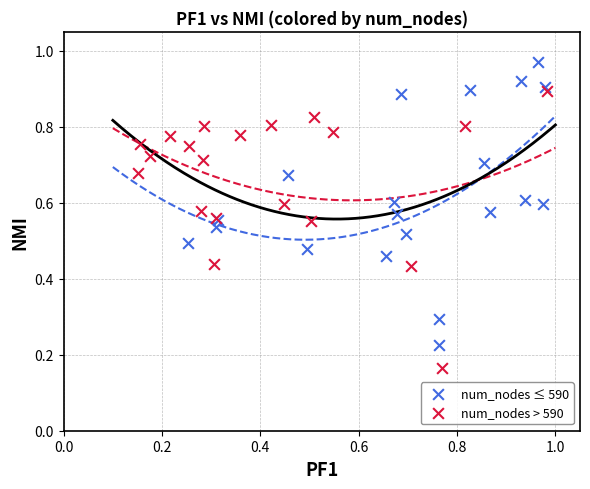

Which series contains the lowest Y value?

num_nodes > 590